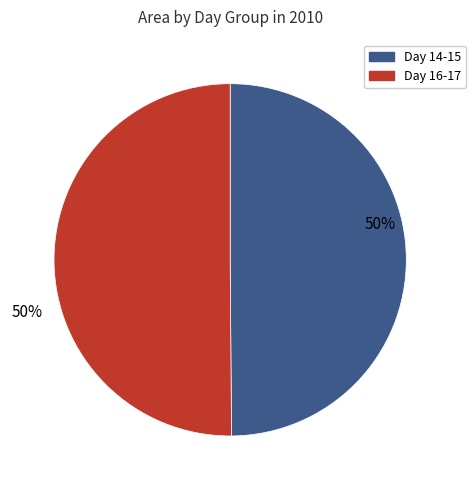

To the nearest percent, what is the average slice percentage?

50%